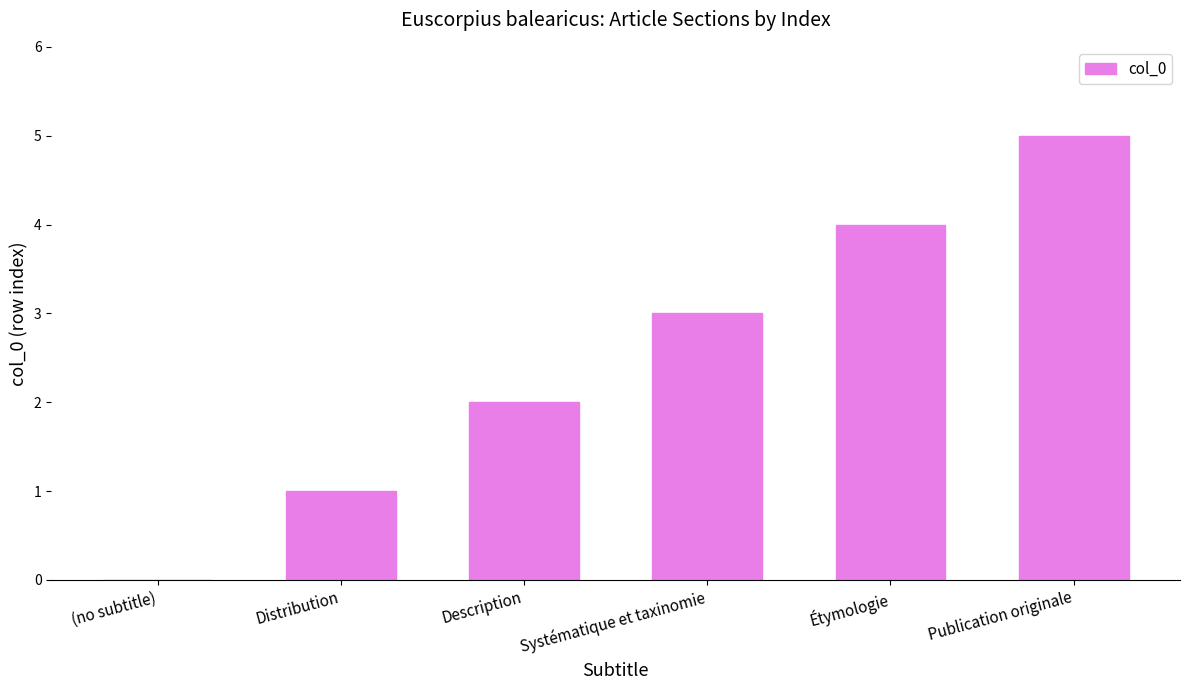

Which label corresponds to the largest value in the chart?

Publication originale